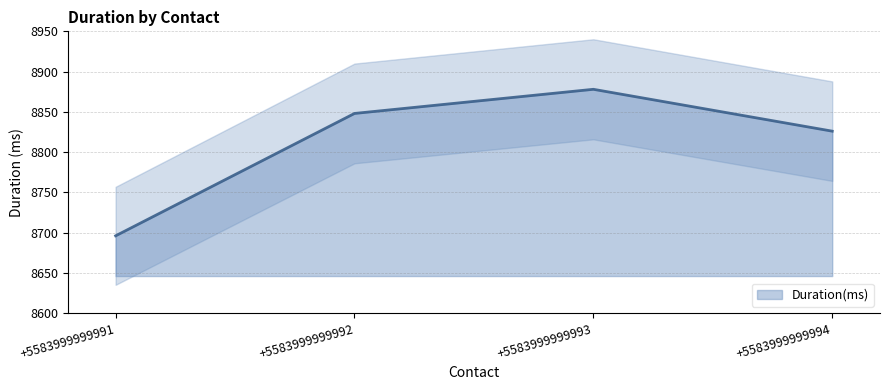

At which label does the data first exceed 8848?

+5583999999993